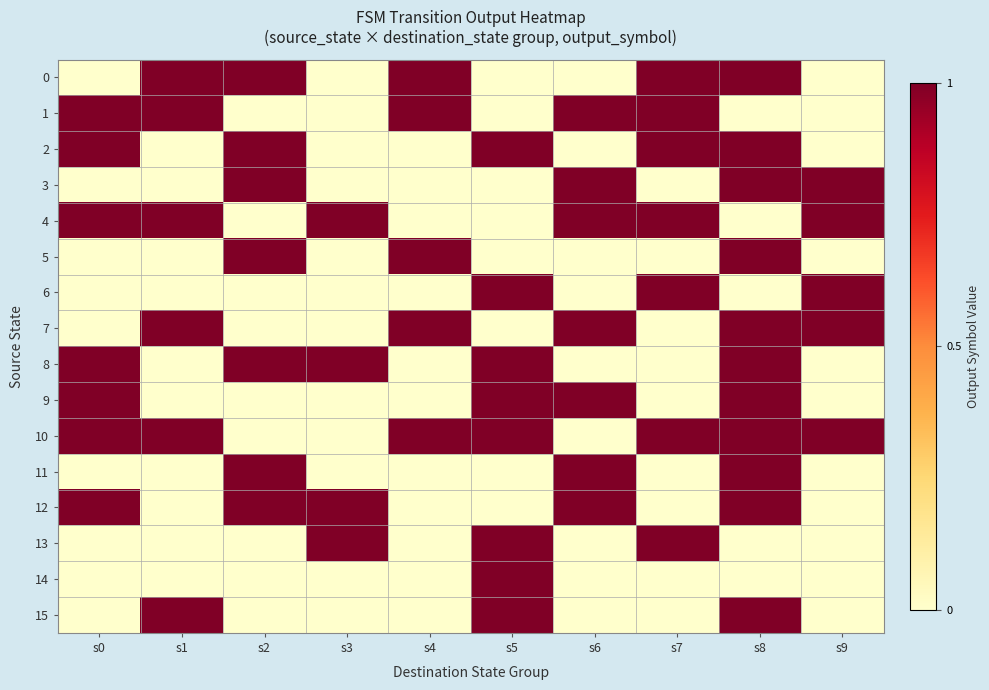

Which series has the largest total across all categories?

10